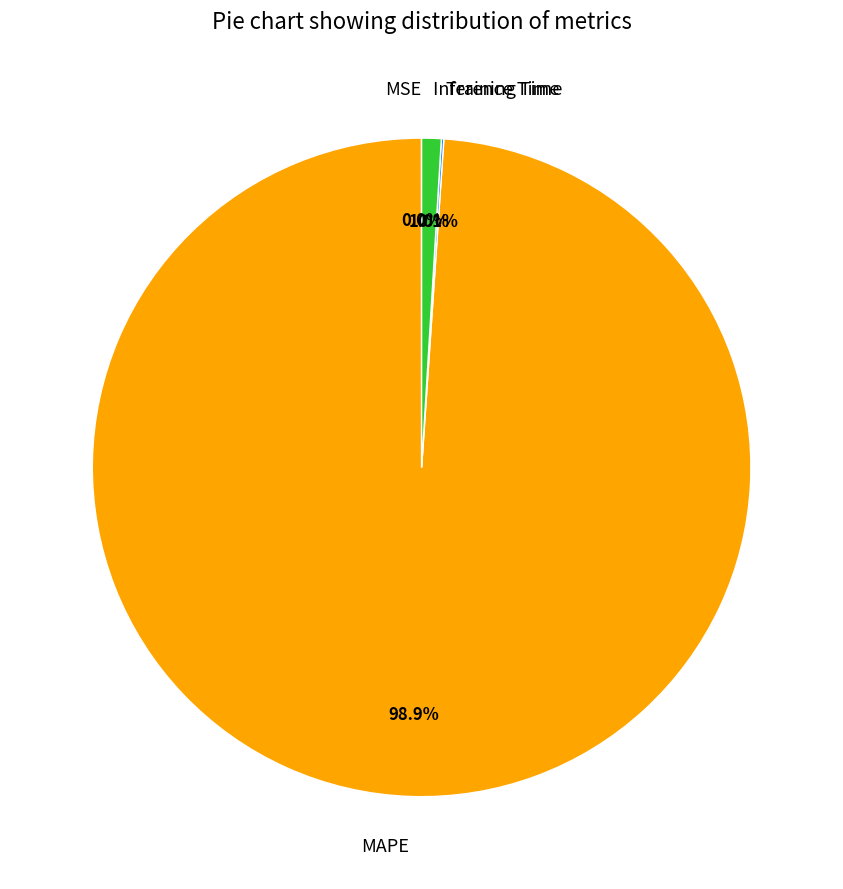

Which has a higher value, MAPE or Inference Time?

MAPE